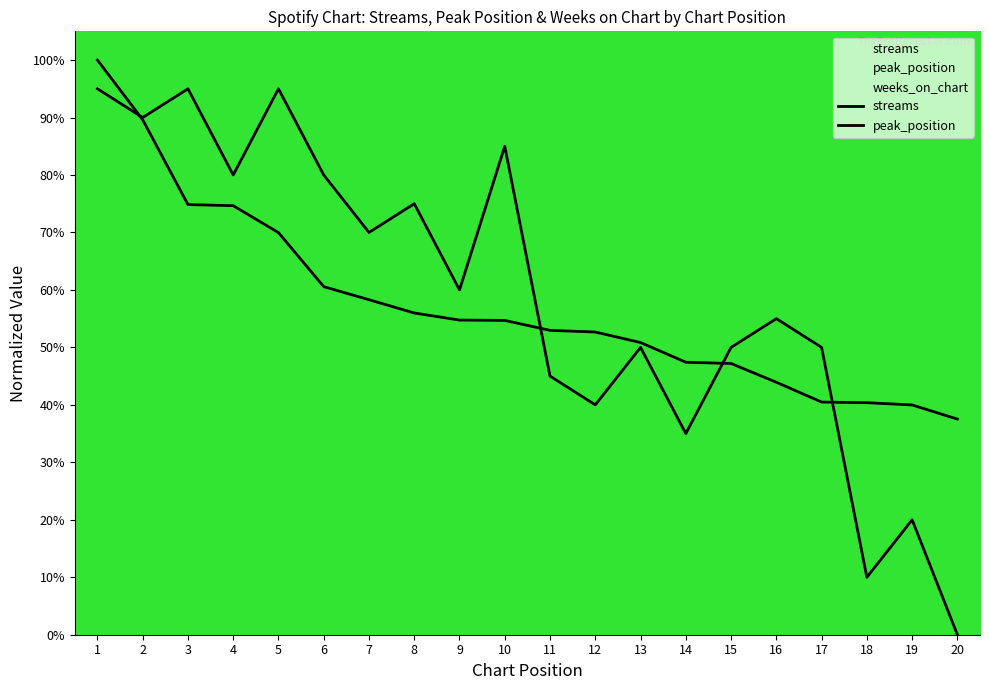

Does the chart have visible grid lines?

No